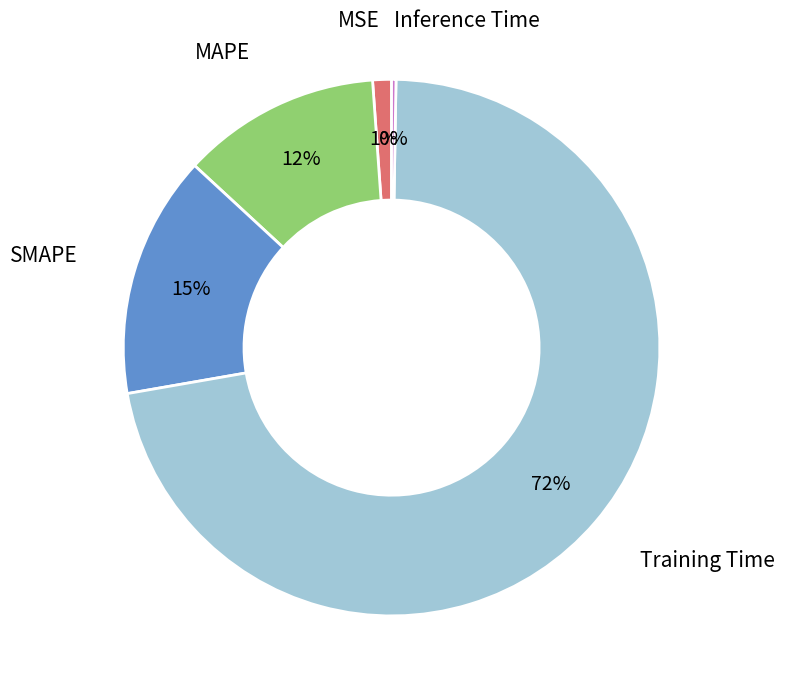

Which slice is the largest?

Training Time